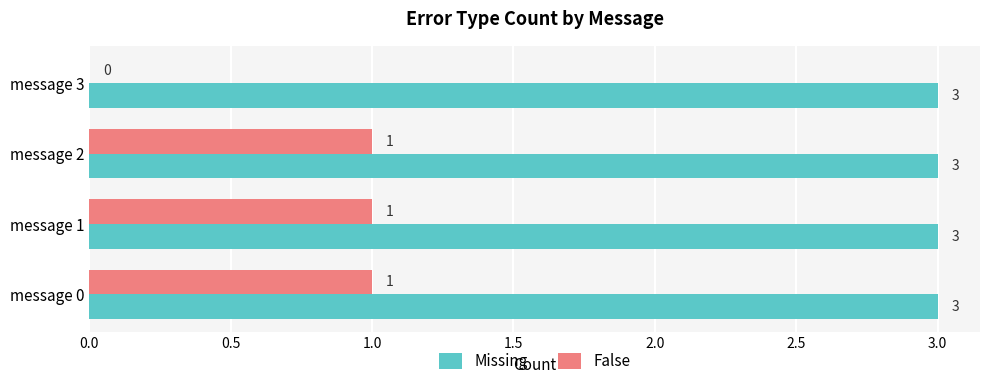

What is the greatest value displayed?

3